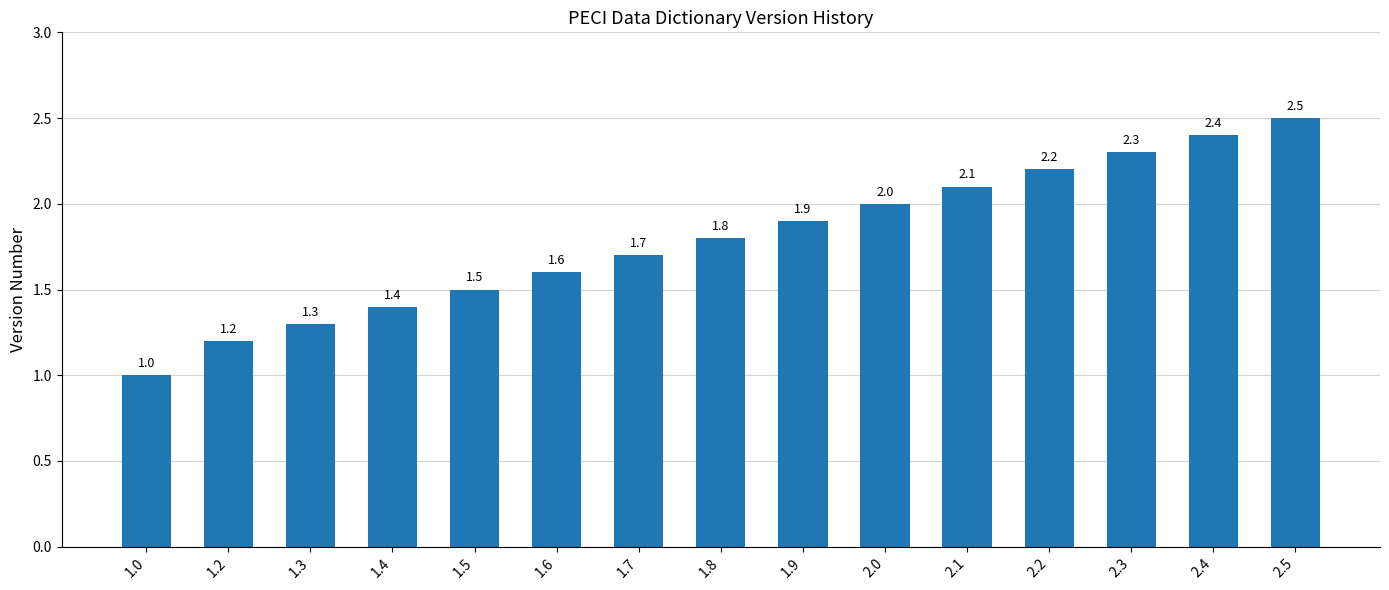

What is the ratio of the value at 1.8 to the value at 2.0?

0.9